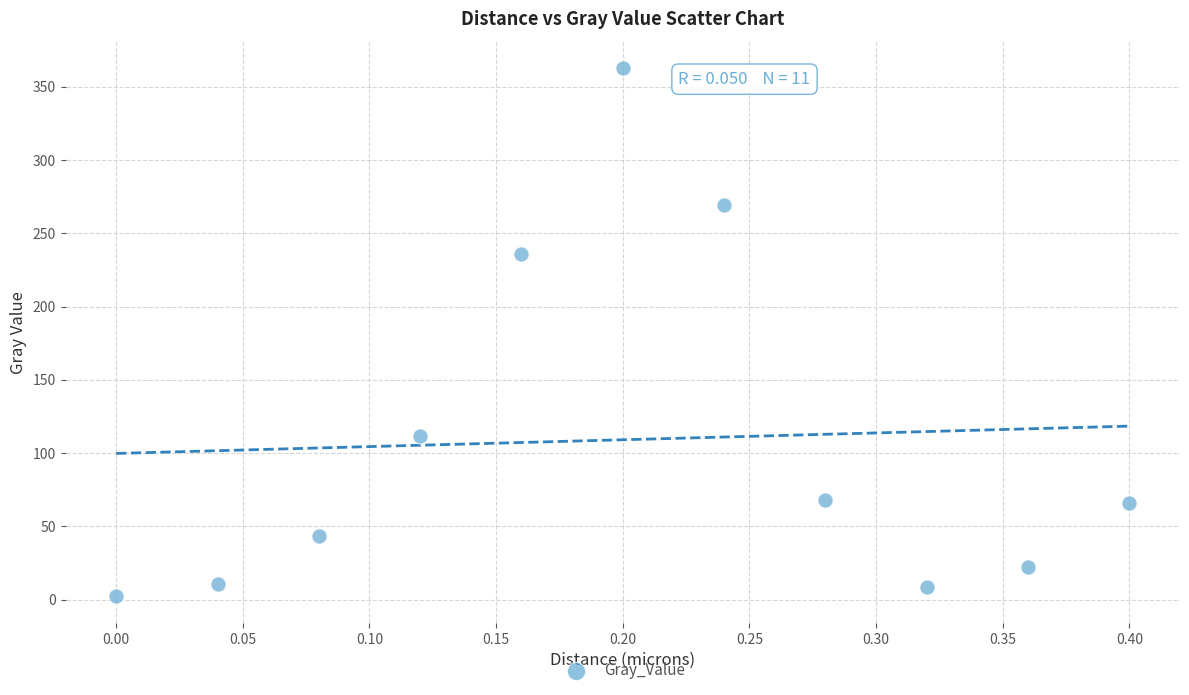

What is the range of Y values (max minus min)?

360.8